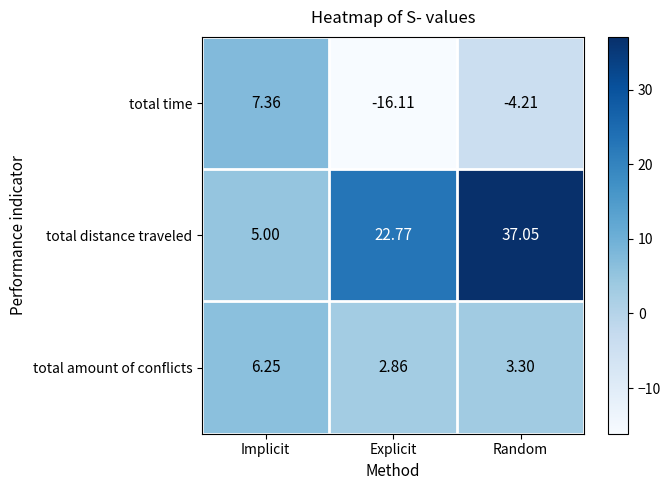

Which label corresponds to the smallest value in the chart?

Explicit